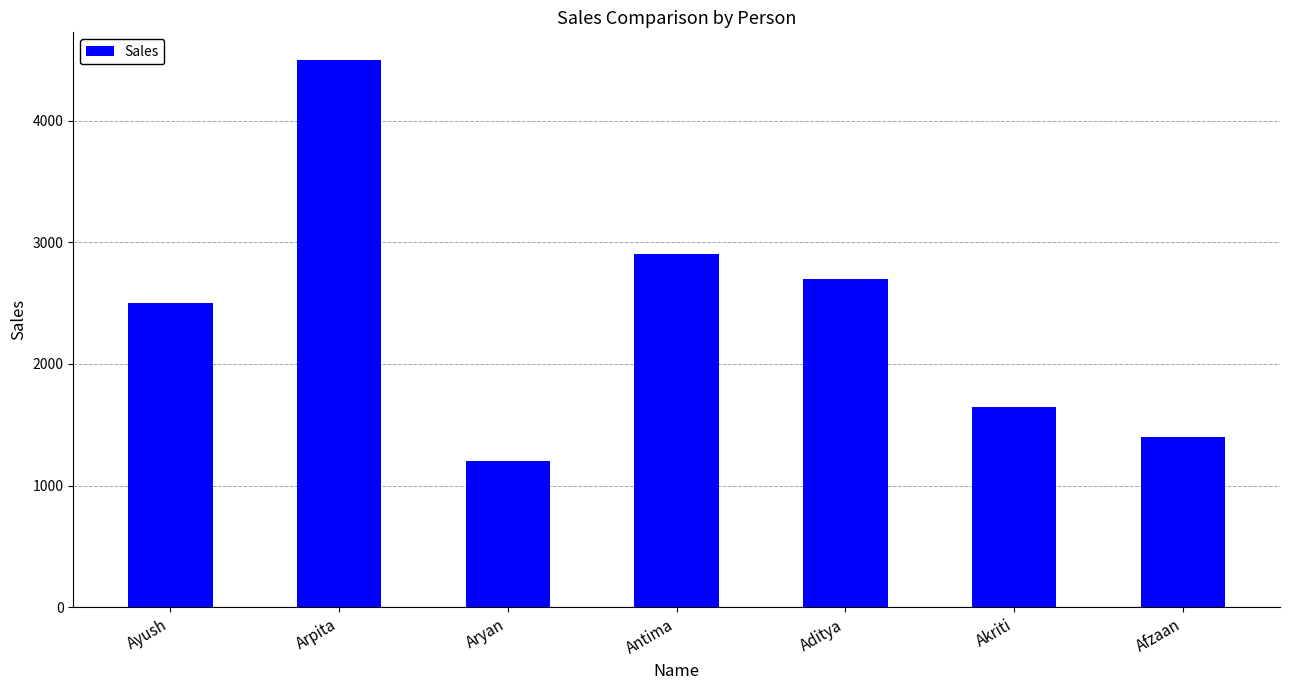

Between Ayush and Antima, which is larger?

Antima